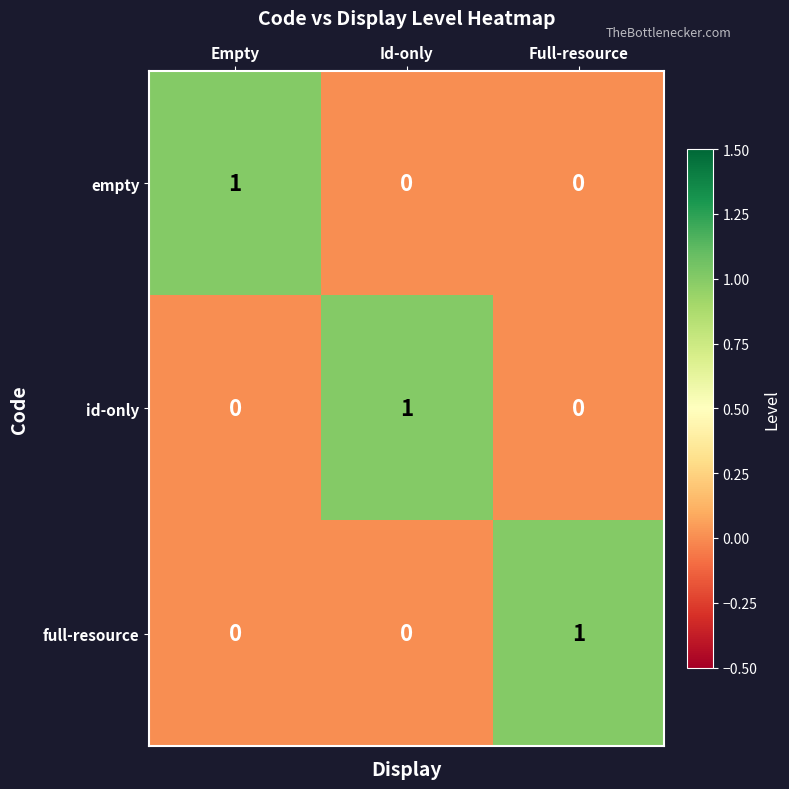

Reading right to left, transcribe all the data shown in this chart.

empty: 0	0	1
id-only: 0	1	0
full-resource: 1	0	0